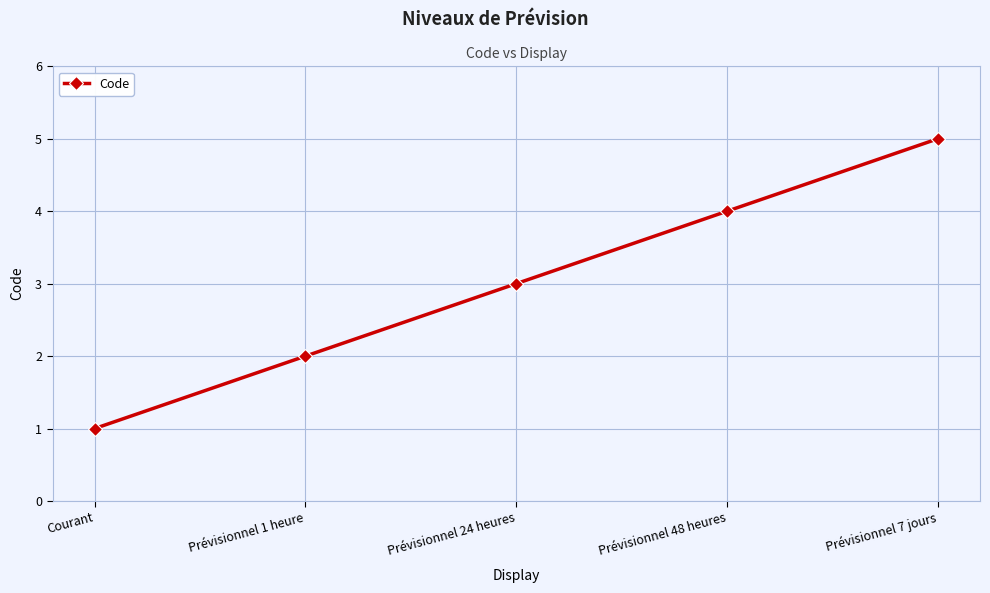

What is the approximate value at Prévisionnel 24 heures?

3